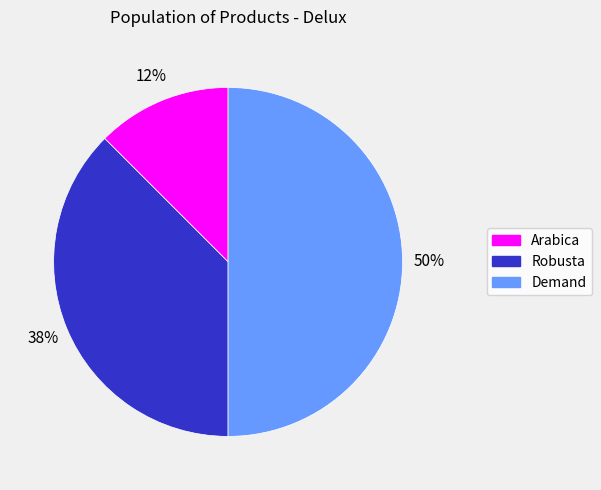

Between Robusta and Demand, which is larger?

Demand